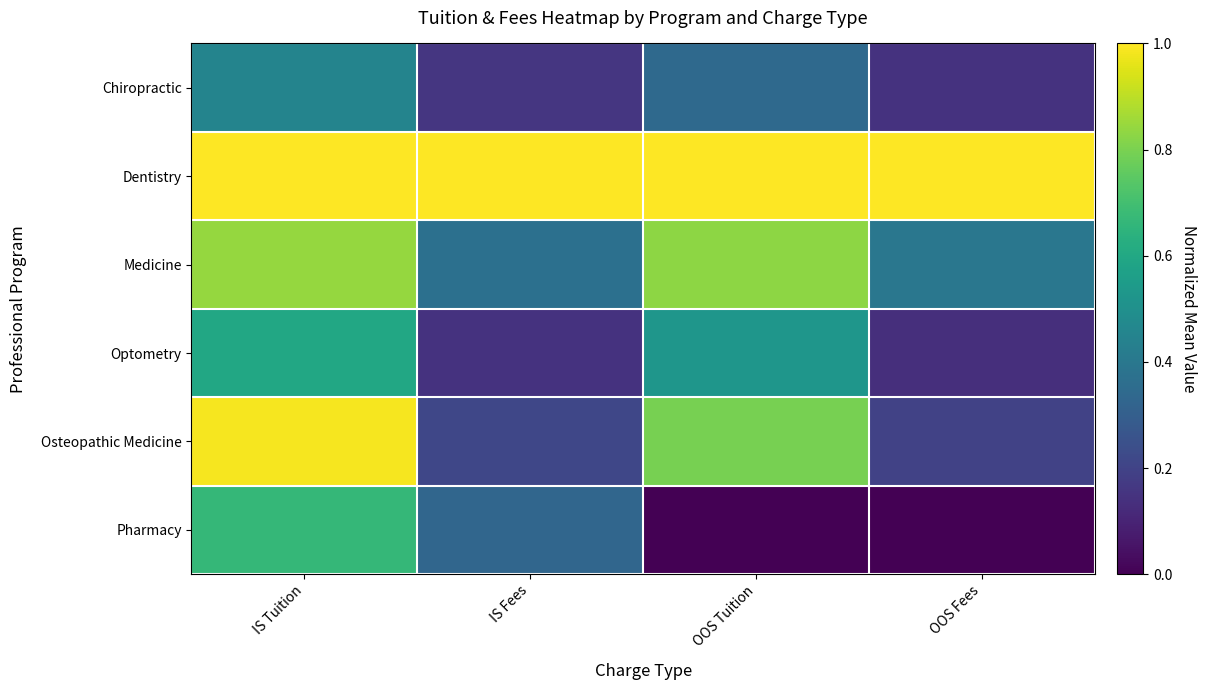

At which category does the chart reach its peak across all series?

IS Tuition